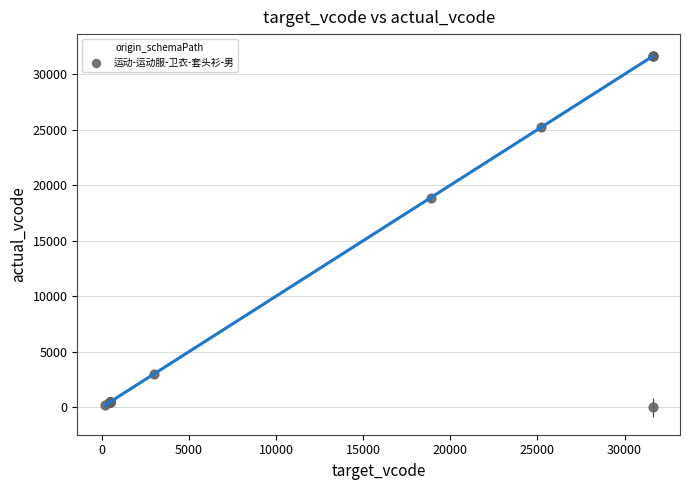

What Y value in the scatter plot is closest to 15806?

18890